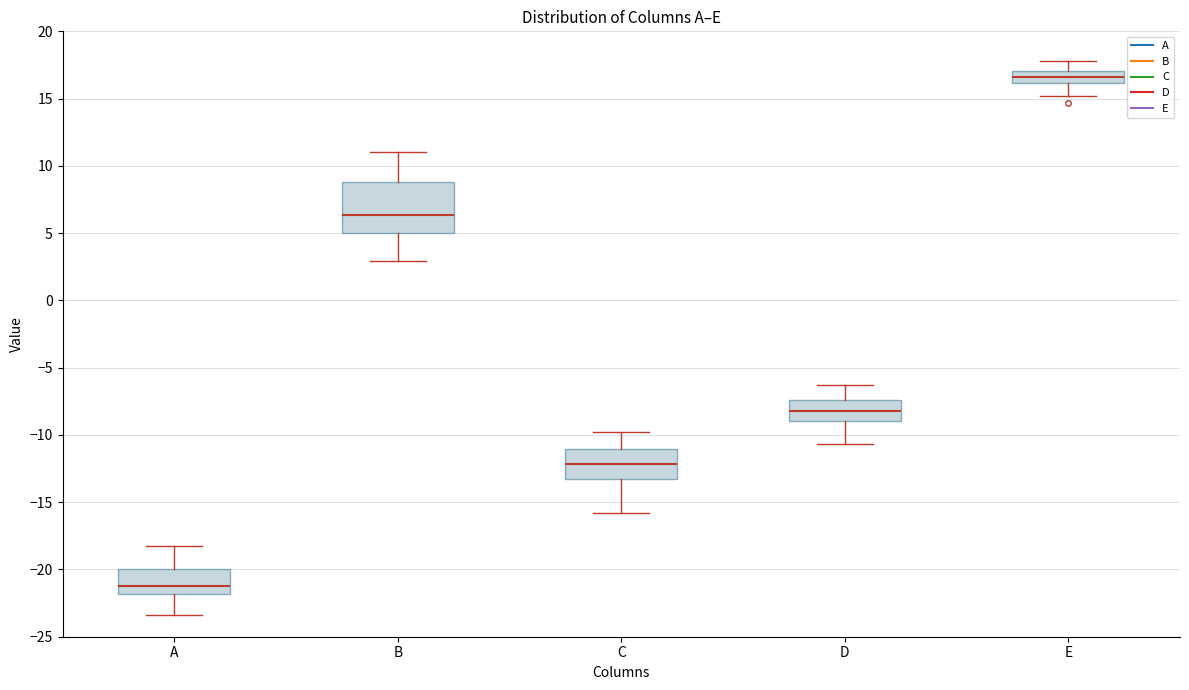

Comparing the boxes themselves (not the whiskers), which one is the tallest?

B